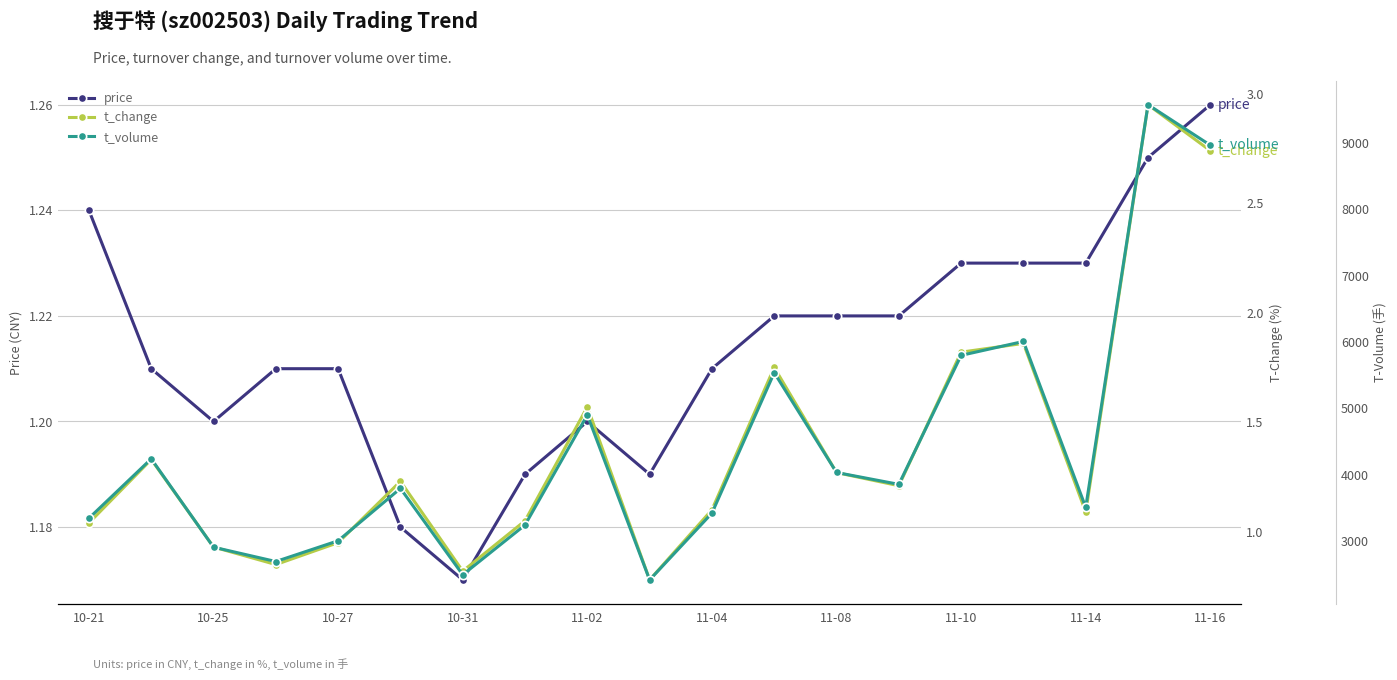

At which label is price closest to 1?

10-31